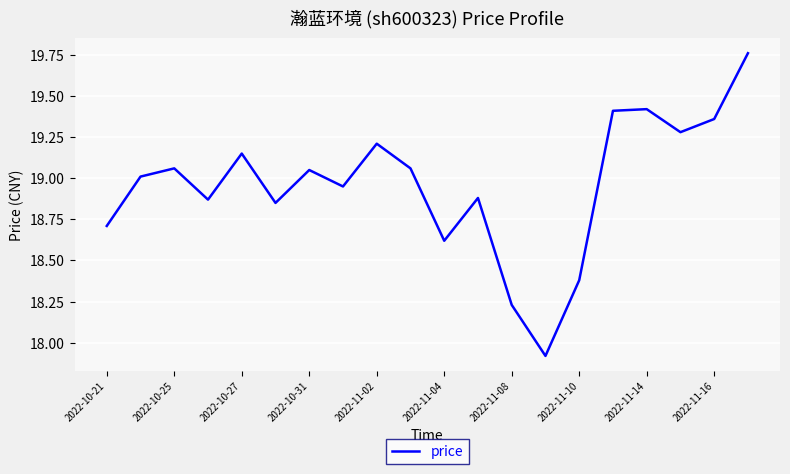

What is the minimum value shown in the chart?

17.9